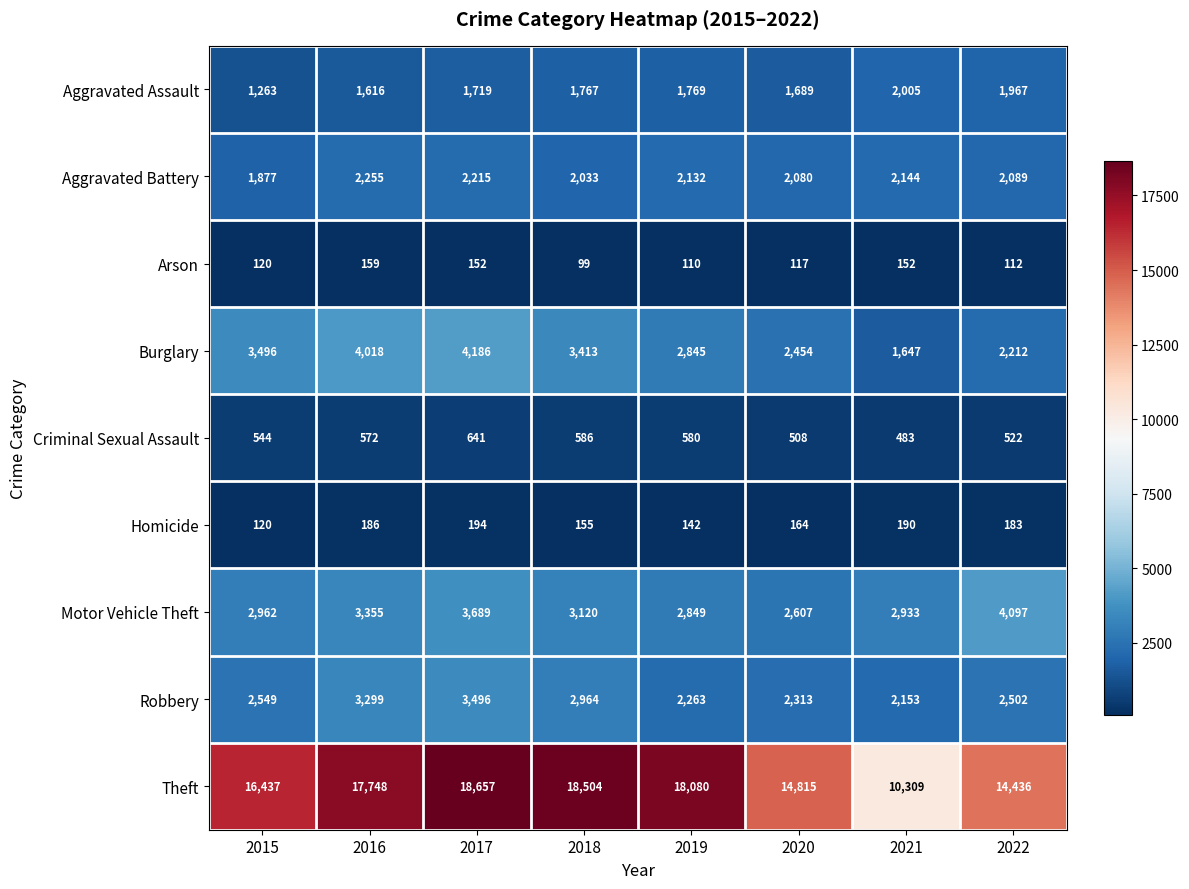

At which label does Burglary first exceed 3413?

2015